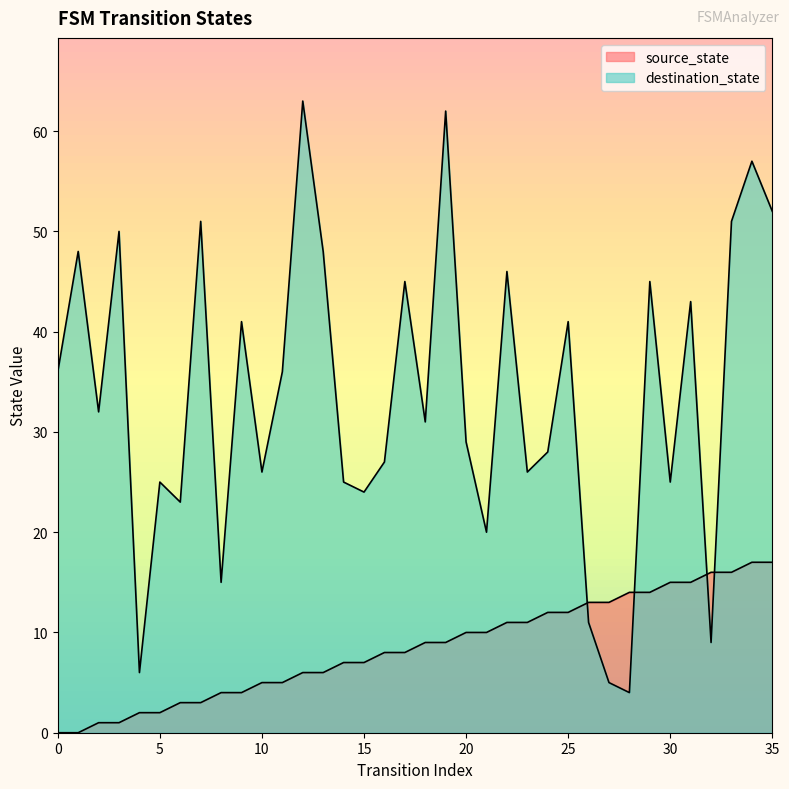

Between 3 and 12, which series saw the biggest shift?

destination_state